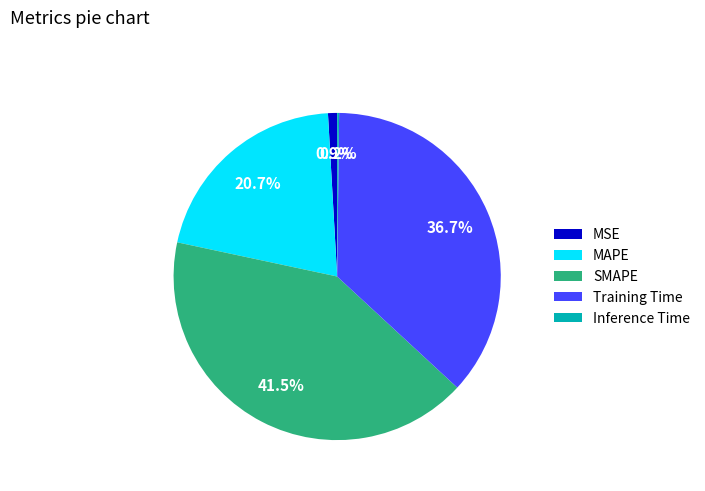

Is MAPE the majority of the pie?

No